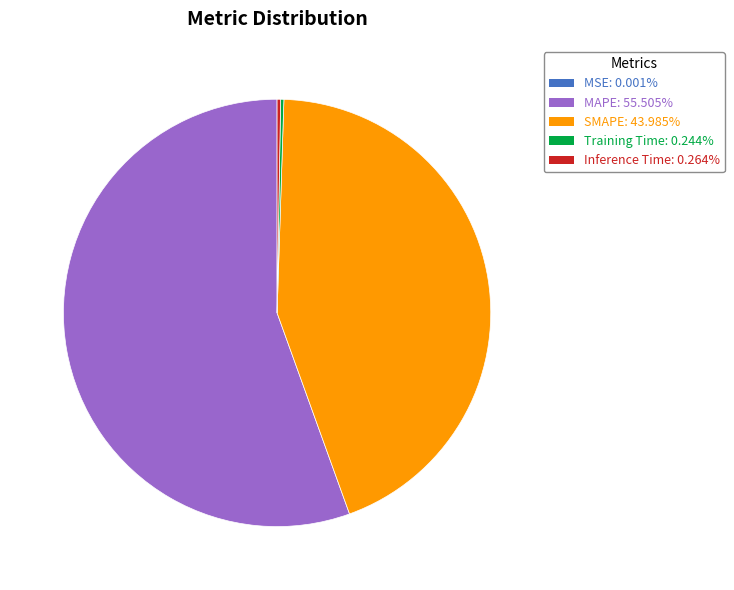

Is there any slice that represents more than half of the pie?

Yes